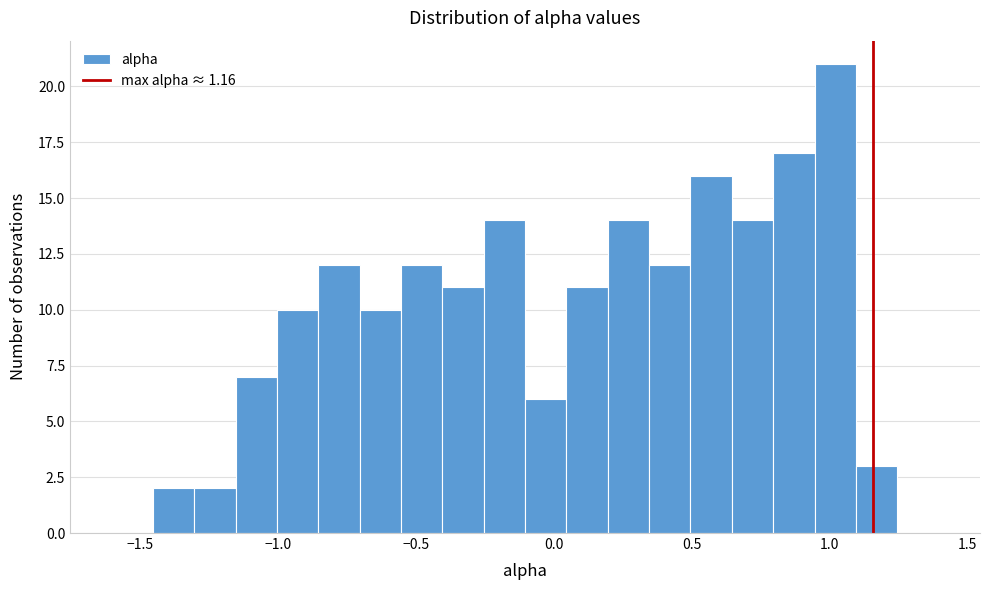

Around what value on the x-axis is the tallest bar? Give the approximate position of its centre, as read against the axis.

1.00